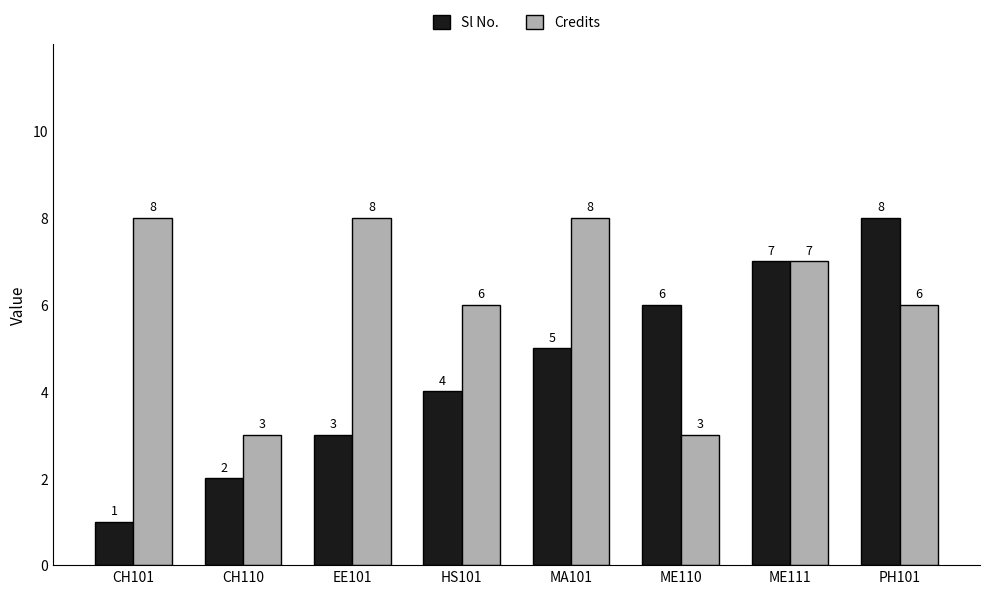

What is the difference between the maximum and minimum values in the Sl No. series?

7